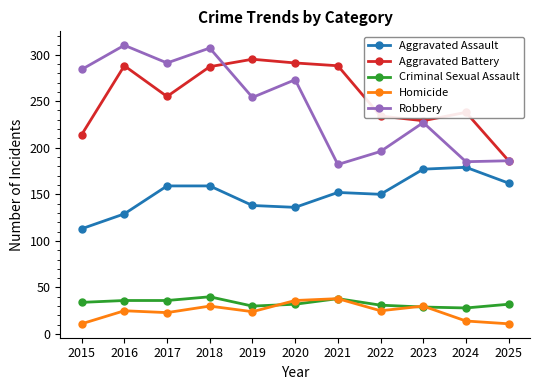

At which category does the chart reach its peak across all series?

2016